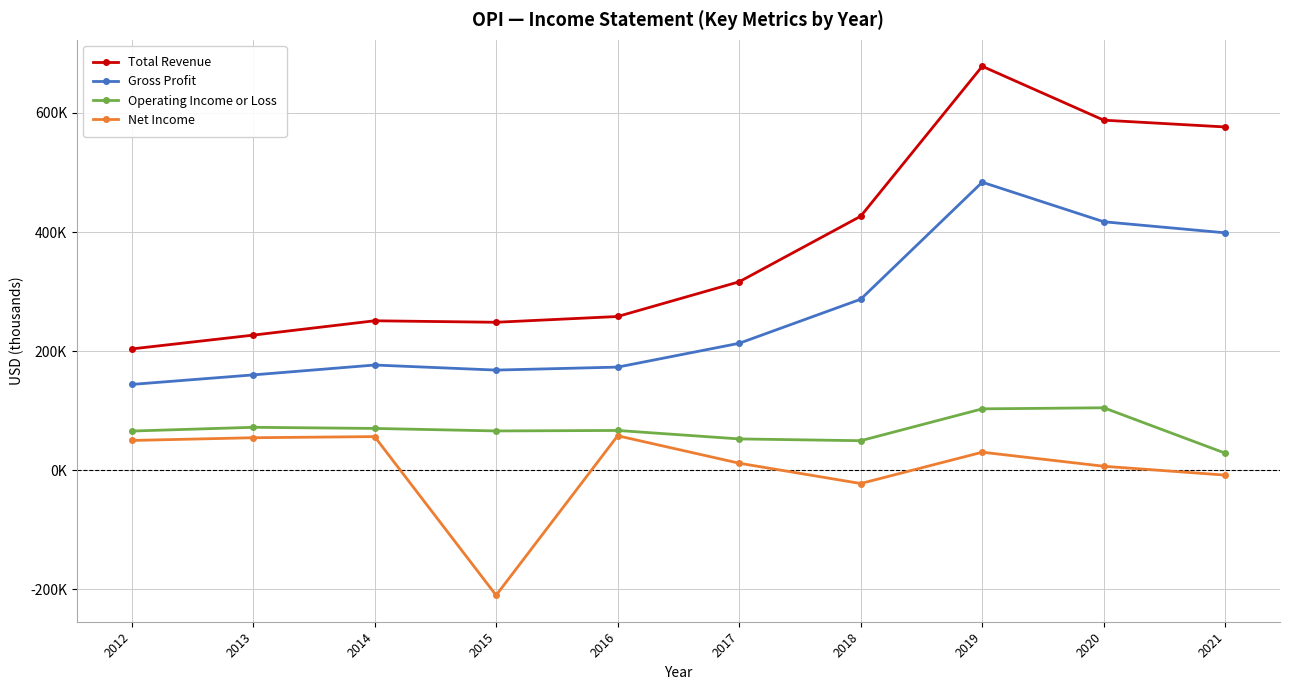

What are all the series names shown in the legend?

Total Revenue, Gross Profit, Operating Income or Loss, Net Income